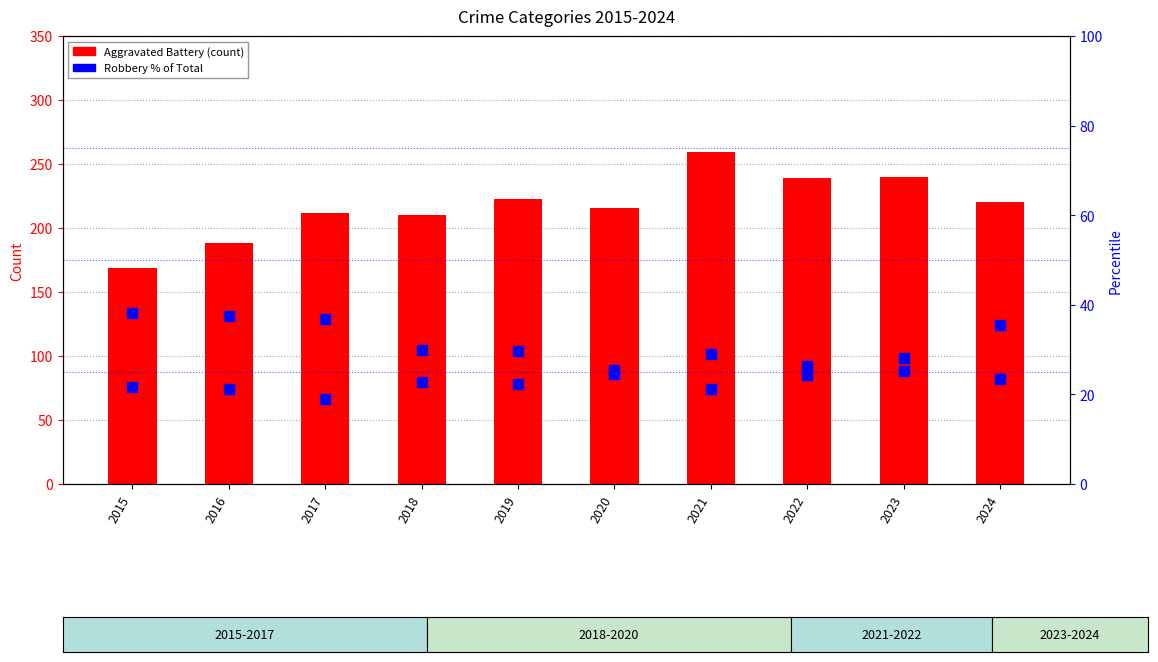

Which series has the largest total across all categories?

Aggravated Battery (count)